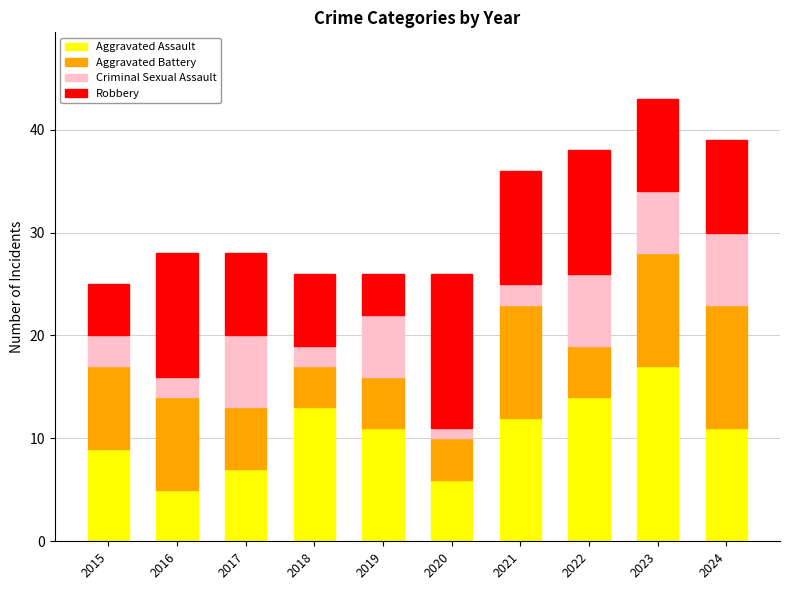

The Aggravated Assault series shows 6 at 2020. True or false?

True